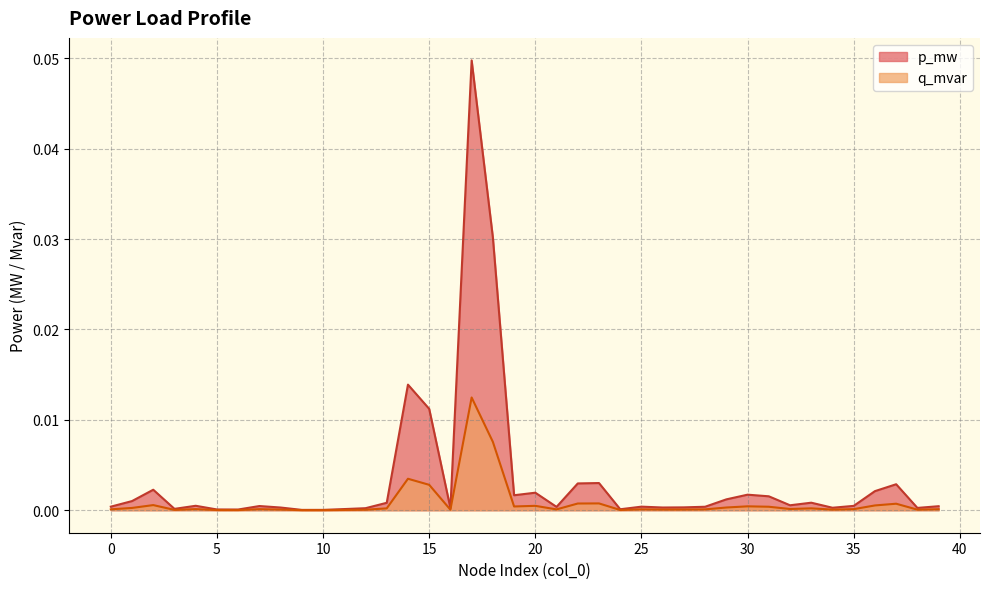

How many categories are shown in the chart?

40